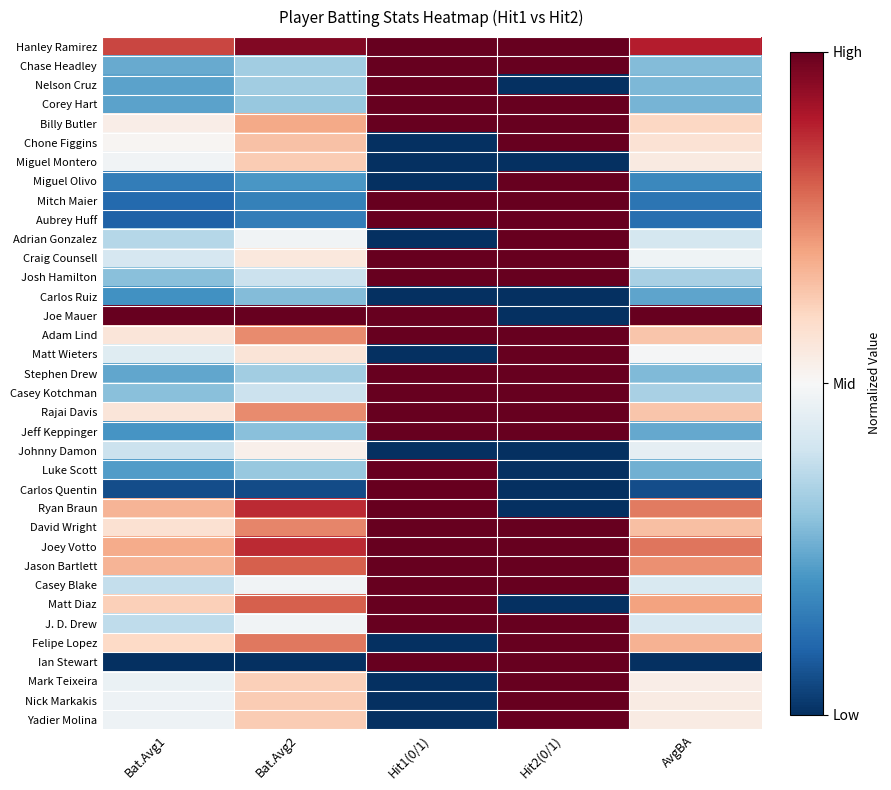

Reading left to right, transcribe all the data shown in this chart.

row_0: Bat.Avg1=0.8	Bat.Avg2=1.0	Hit1(0/1)=1.0	Hit2(0/1)=1.0	AvgBA=0.9
row_1: Bat.Avg1=0.2	Bat.Avg2=0.3	Hit1(0/1)=1.0	Hit2(0/1)=1.0	AvgBA=0.3
row_2: Bat.Avg1=0.2	Bat.Avg2=0.3	Hit1(0/1)=1.0	Hit2(0/1)=0.0	AvgBA=0.3
row_3: Bat.Avg1=0.2	Bat.Avg2=0.3	Hit1(0/1)=1.0	Hit2(0/1)=1.0	AvgBA=0.3
row_4: Bat.Avg1=0.5	Bat.Avg2=0.7	Hit1(0/1)=1.0	Hit2(0/1)=1.0	AvgBA=0.6
row_5: Bat.Avg1=0.5	Bat.Avg2=0.6	Hit1(0/1)=0.0	Hit2(0/1)=1.0	AvgBA=0.6
row_6: Bat.Avg1=0.5	Bat.Avg2=0.6	Hit1(0/1)=0.0	Hit2(0/1)=0.0	AvgBA=0.5
row_7: Bat.Avg1=0.2	Bat.Avg2=0.2	Hit1(0/1)=0.0	Hit2(0/1)=1.0	AvgBA=0.2
row_8: Bat.Avg1=0.1	Bat.Avg2=0.2	Hit1(0/1)=1.0	Hit2(0/1)=1.0	AvgBA=0.1
row_9: Bat.Avg1=0.1	Bat.Avg2=0.2	Hit1(0/1)=1.0	Hit2(0/1)=1.0	AvgBA=0.1
row_10: Bat.Avg1=0.4	Bat.Avg2=0.5	Hit1(0/1)=0.0	Hit2(0/1)=1.0	AvgBA=0.4
row_11: Bat.Avg1=0.4	Bat.Avg2=0.6	Hit1(0/1)=1.0	Hit2(0/1)=1.0	AvgBA=0.5
row_12: Bat.Avg1=0.3	Bat.Avg2=0.4	Hit1(0/1)=1.0	Hit2(0/1)=1.0	AvgBA=0.3
row_13: Bat.Avg1=0.2	Bat.Avg2=0.3	Hit1(0/1)=0.0	Hit2(0/1)=0.0	AvgBA=0.2
row_14: Bat.Avg1=1.0	Bat.Avg2=1.0	Hit1(0/1)=1.0	Hit2(0/1)=0.0	AvgBA=1.0
row_15: Bat.Avg1=0.6	Bat.Avg2=0.7	Hit1(0/1)=1.0	Hit2(0/1)=1.0	AvgBA=0.6
row_16: Bat.Avg1=0.4	Bat.Avg2=0.6	Hit1(0/1)=0.0	Hit2(0/1)=1.0	AvgBA=0.5
row_17: Bat.Avg1=0.2	Bat.Avg2=0.3	Hit1(0/1)=1.0	Hit2(0/1)=1.0	AvgBA=0.3
row_18: Bat.Avg1=0.3	Bat.Avg2=0.4	Hit1(0/1)=1.0	Hit2(0/1)=1.0	AvgBA=0.3
row_19: Bat.Avg1=0.6	Bat.Avg2=0.7	Hit1(0/1)=1.0	Hit2(0/1)=1.0	AvgBA=0.6
row_20: Bat.Avg1=0.2	Bat.Avg2=0.3	Hit1(0/1)=1.0	Hit2(0/1)=1.0	AvgBA=0.2
row_21: Bat.Avg1=0.4	Bat.Avg2=0.5	Hit1(0/1)=0.0	Hit2(0/1)=0.0	AvgBA=0.5
row_22: Bat.Avg1=0.2	Bat.Avg2=0.3	Hit1(0/1)=1.0	Hit2(0/1)=0.0	AvgBA=0.3
row_23: Bat.Avg1=0.1	Bat.Avg2=0.1	Hit1(0/1)=1.0	Hit2(0/1)=0.0	AvgBA=0.1
row_24: Bat.Avg1=0.7	Bat.Avg2=0.9	Hit1(0/1)=1.0	Hit2(0/1)=0.0	AvgBA=0.8
row_25: Bat.Avg1=0.6	Bat.Avg2=0.7	Hit1(0/1)=1.0	Hit2(0/1)=1.0	AvgBA=0.7
row_26: Bat.Avg1=0.7	Bat.Avg2=0.9	Hit1(0/1)=1.0	Hit2(0/1)=1.0	AvgBA=0.8
row_27: Bat.Avg1=0.7	Bat.Avg2=0.8	Hit1(0/1)=1.0	Hit2(0/1)=1.0	AvgBA=0.7
row_28: Bat.Avg1=0.4	Bat.Avg2=0.5	Hit1(0/1)=1.0	Hit2(0/1)=1.0	AvgBA=0.4
row_29: Bat.Avg1=0.6	Bat.Avg2=0.8	Hit1(0/1)=1.0	Hit2(0/1)=0.0	AvgBA=0.7
row_30: Bat.Avg1=0.4	Bat.Avg2=0.5	Hit1(0/1)=1.0	Hit2(0/1)=1.0	AvgBA=0.4
row_31: Bat.Avg1=0.6	Bat.Avg2=0.8	Hit1(0/1)=0.0	Hit2(0/1)=1.0	AvgBA=0.7
row_32: Bat.Avg1=0.0	Bat.Avg2=0.0	Hit1(0/1)=1.0	Hit2(0/1)=1.0	AvgBA=0.0
row_33: Bat.Avg1=0.5	Bat.Avg2=0.6	Hit1(0/1)=0.0	Hit2(0/1)=1.0	AvgBA=0.5
row_34: Bat.Avg1=0.5	Bat.Avg2=0.6	Hit1(0/1)=0.0	Hit2(0/1)=1.0	AvgBA=0.5
row_35: Bat.Avg1=0.5	Bat.Avg2=0.6	Hit1(0/1)=0.0	Hit2(0/1)=1.0	AvgBA=0.5